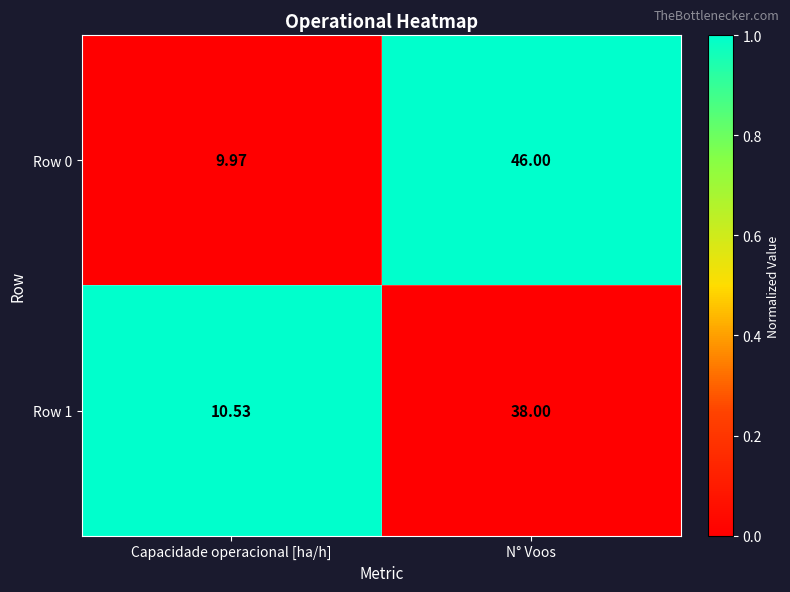

How many data points does each series have?

2